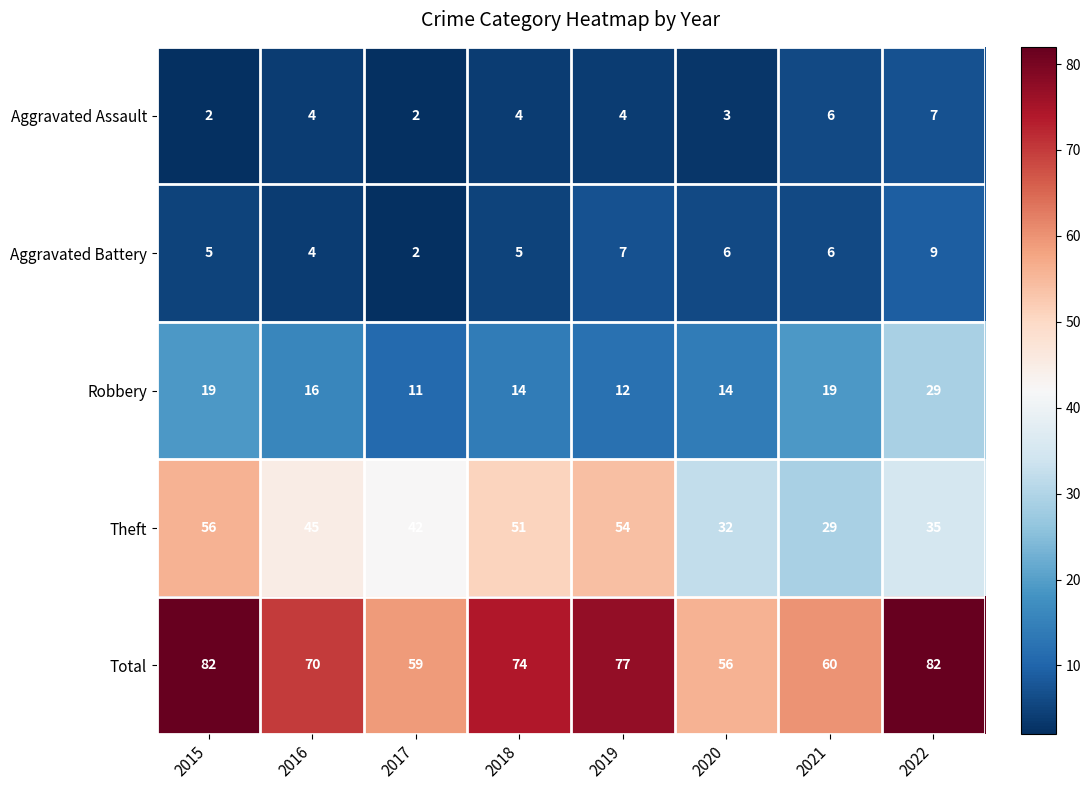

What is the difference between the Robbery values at 2015 and 2020?

5